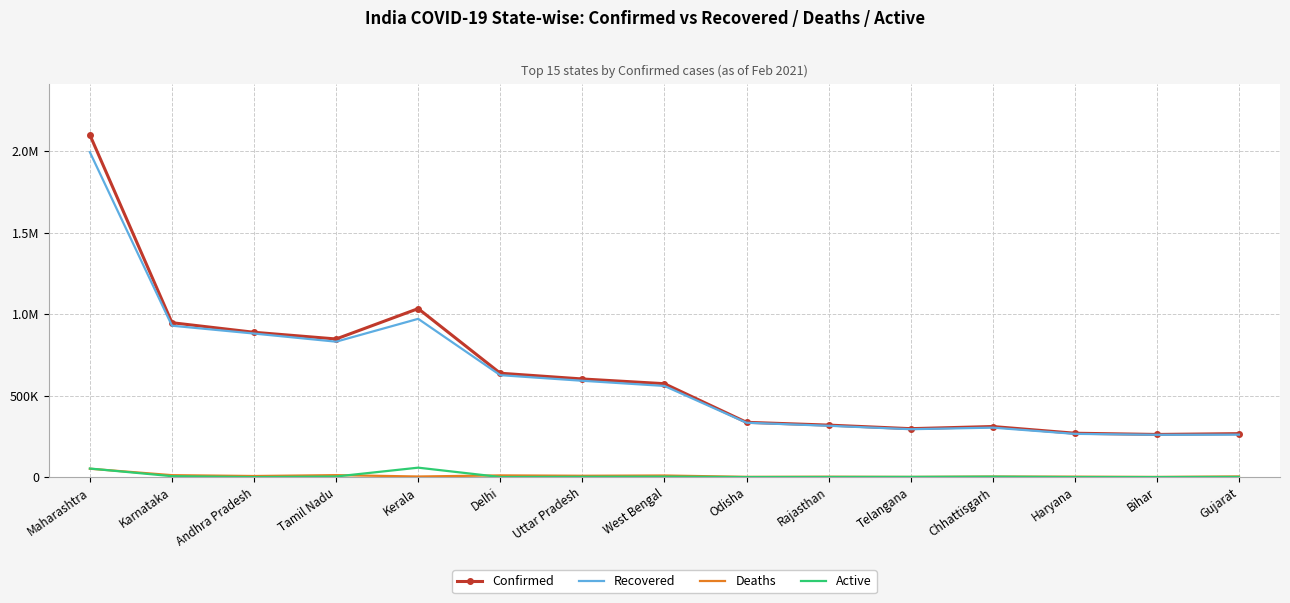

What are all the series names shown in the legend?

Confirmed, Recovered, Deaths, Active